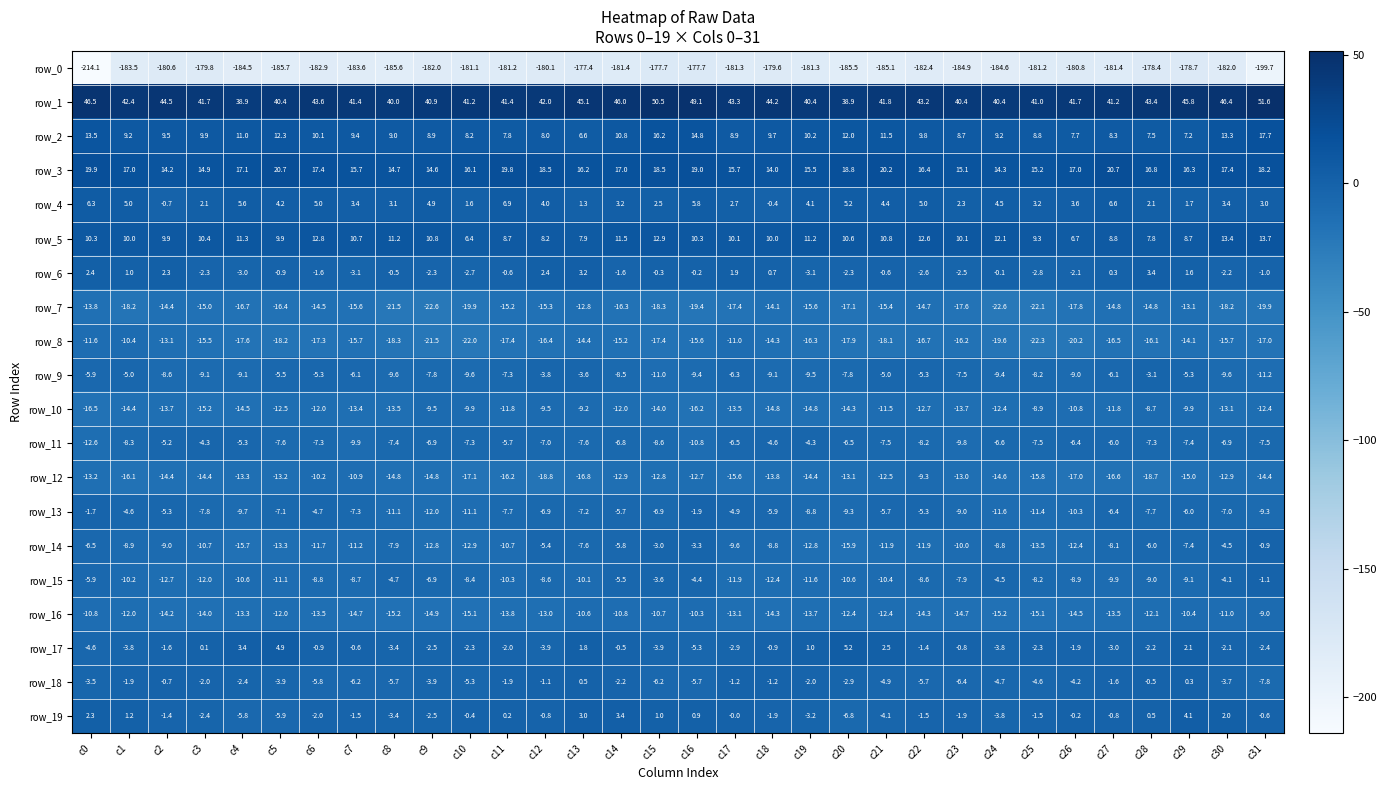

The row_8 series shows -5.4 at c26. True or false?

False